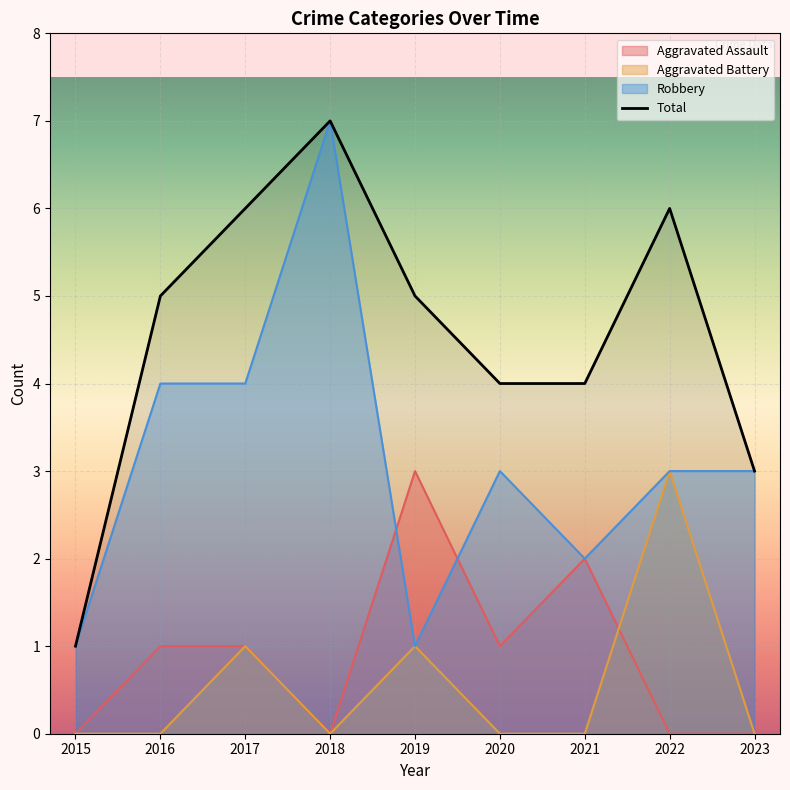

What is the average value?

5